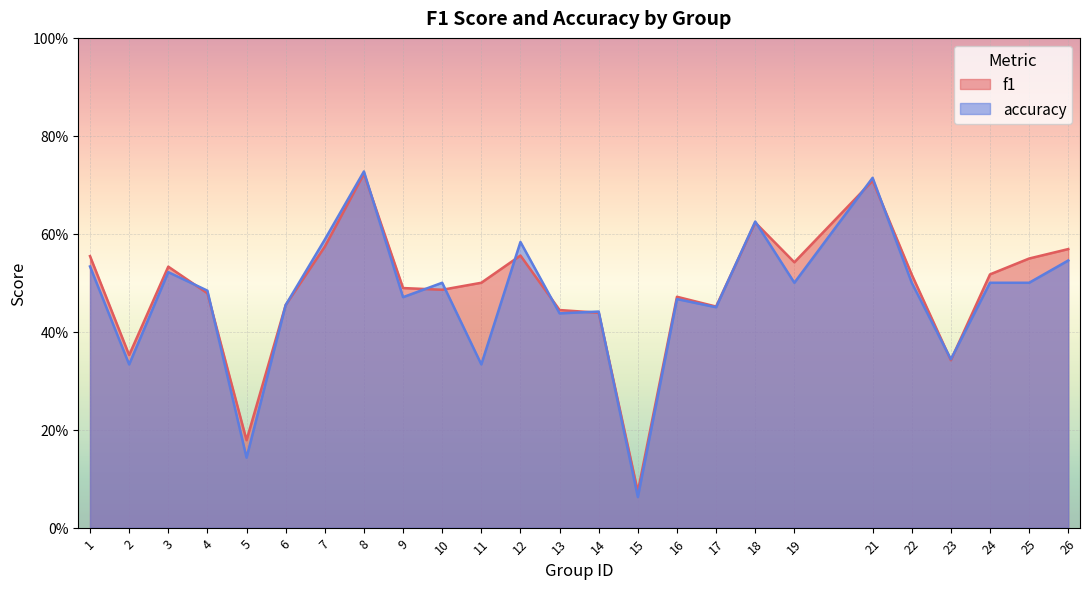

What is the sum of all accuracy values?

11.8